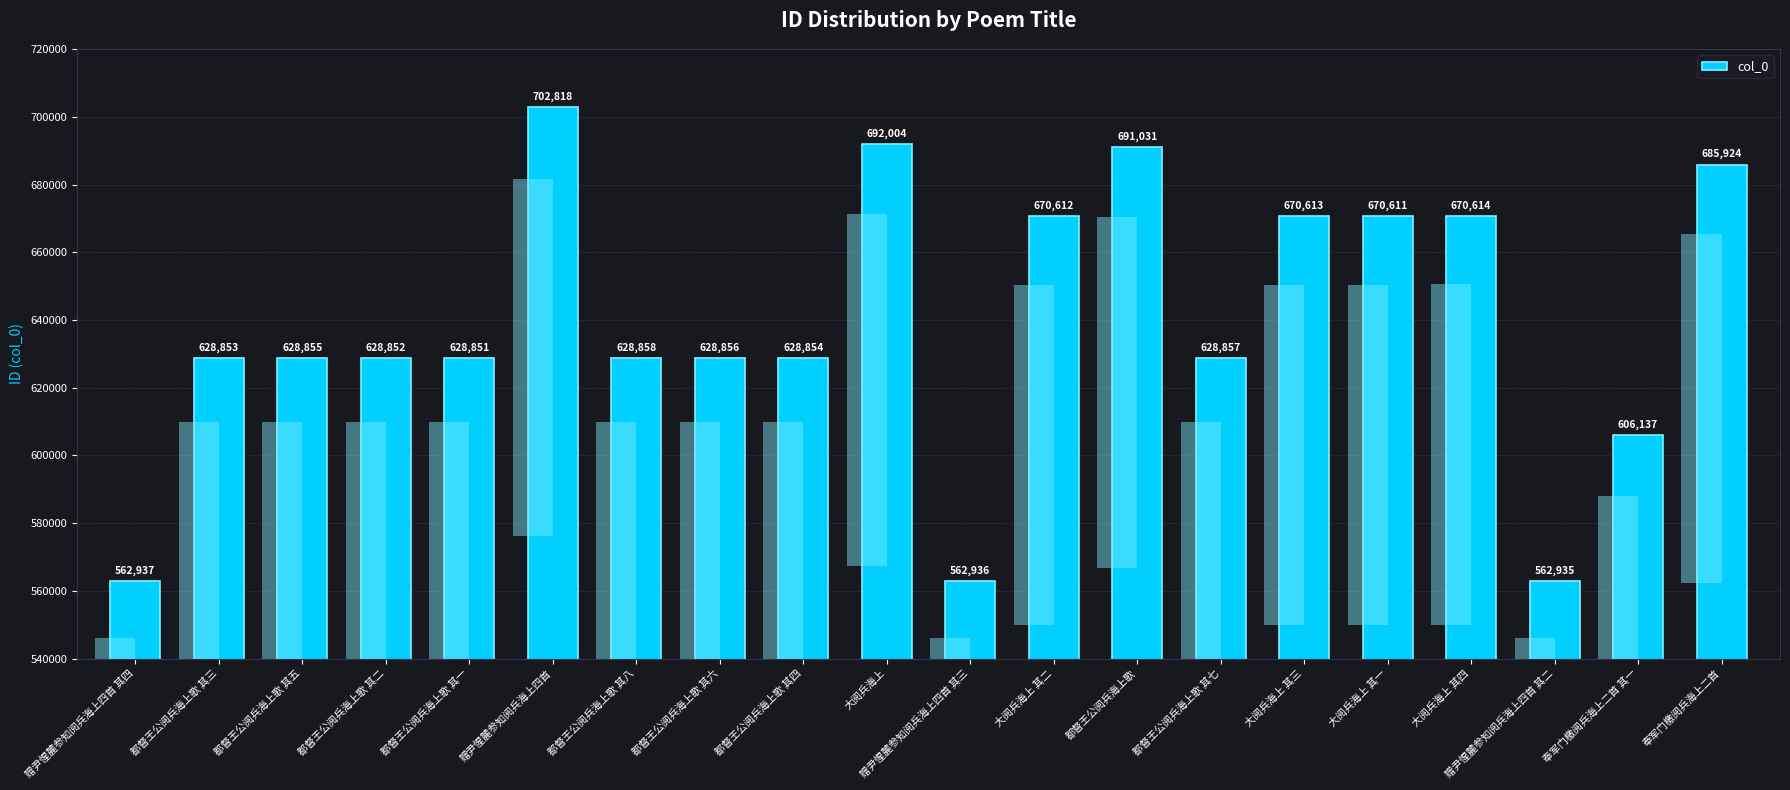

The value at 奉军门檄阅兵海上二首 is 978187. True or false?

False